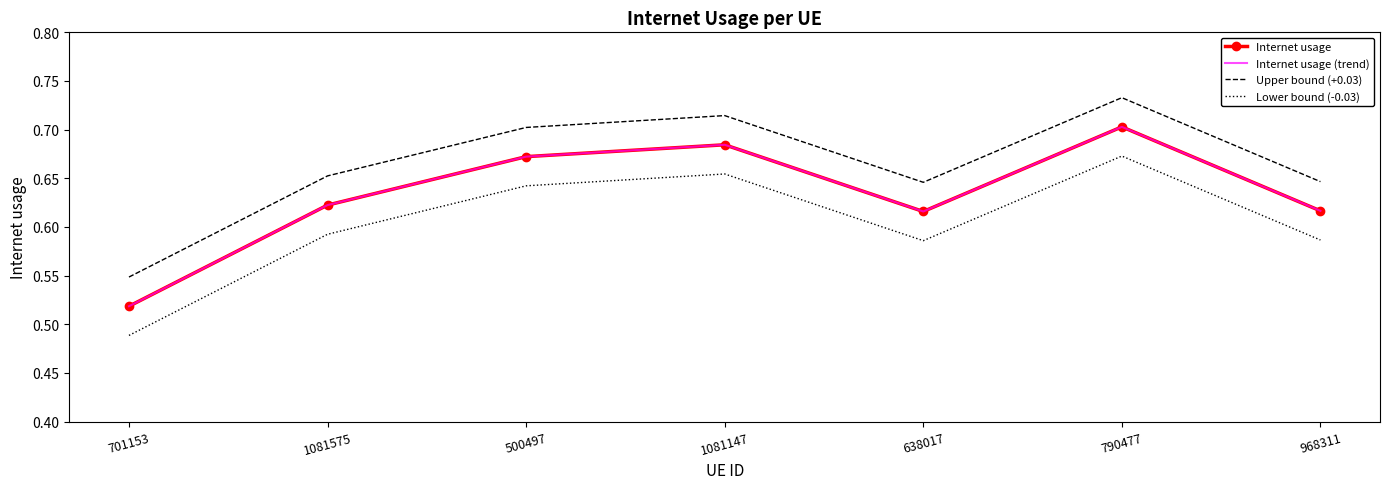

What is the value of the Internet usage (trend) point at the 1st from the left?

0.5